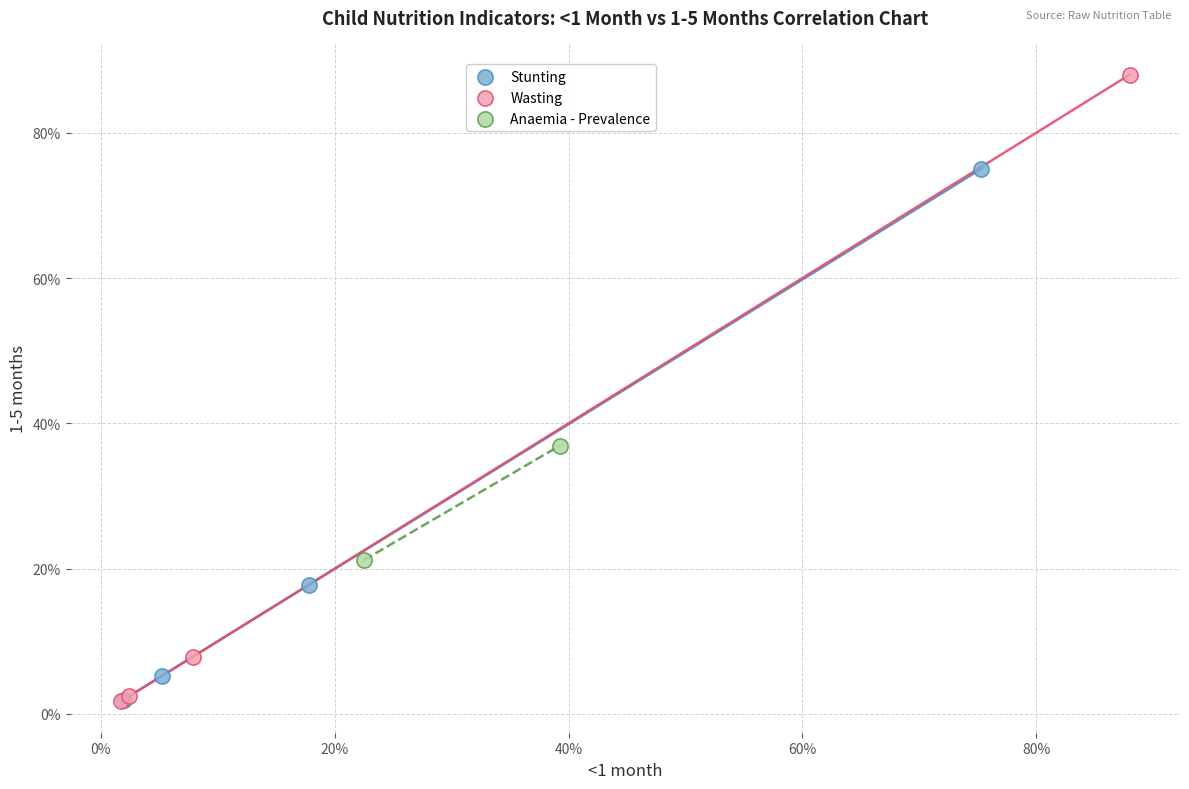

Which series has the largest Y range (max minus min)?

Wasting